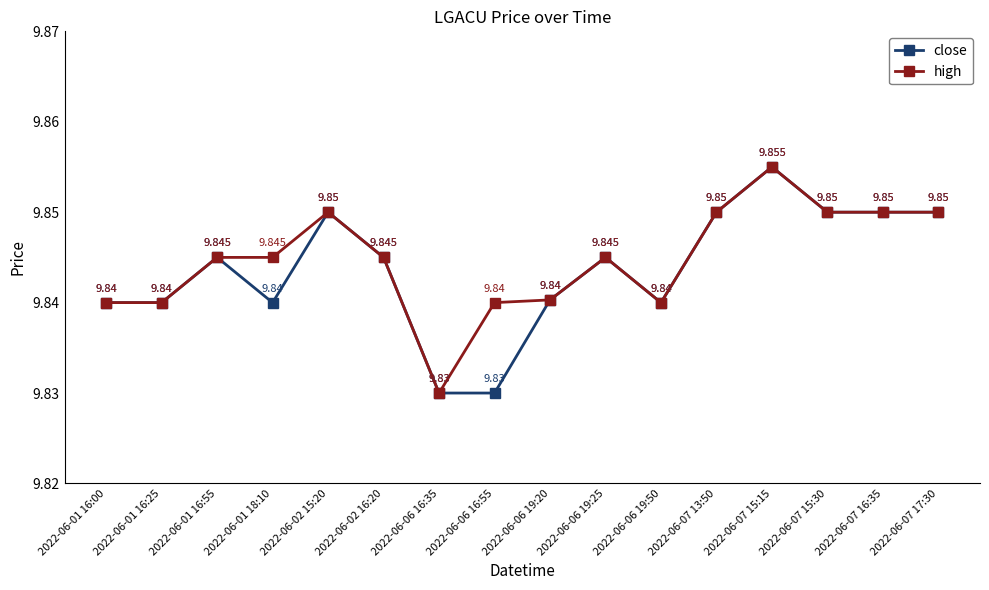

Is the value of close at 2022-06-07 15:15 greater than the value of high at 2022-06-06 19:25?

Yes